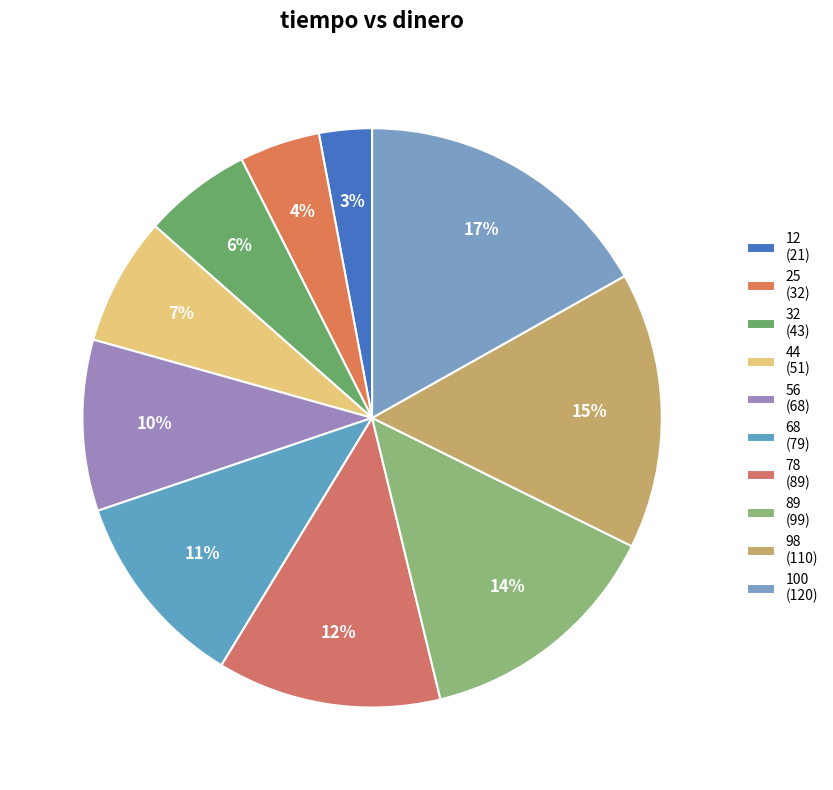

Rank the categories by value from lowest to highest.

12, 25, 32, 44, 56, 68, 78, 89, 98, 100